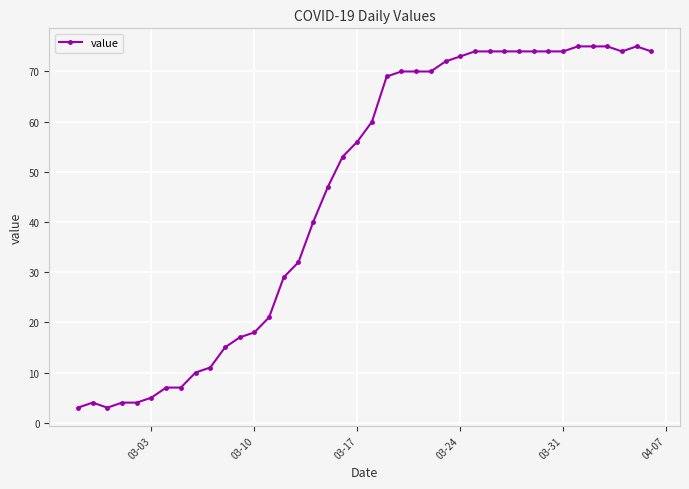

True or false: there are more than 0 points higher than both neighbors.

True